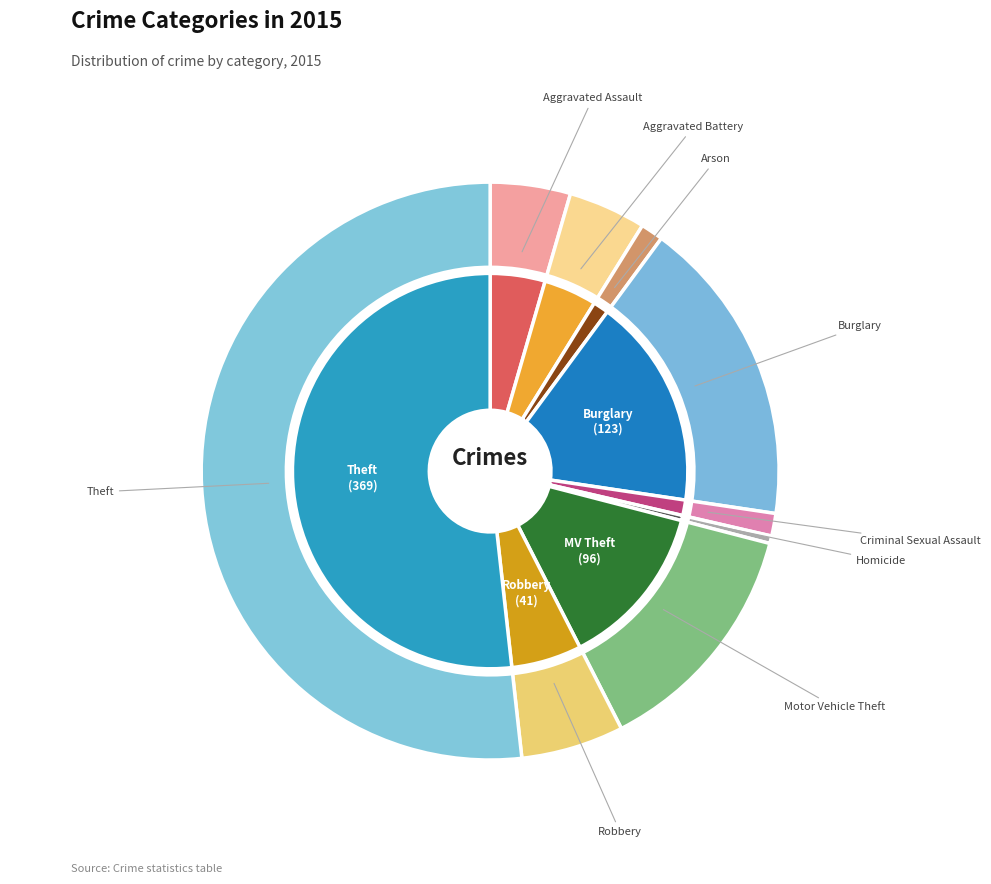

Which slice is the smallest?

Homicide